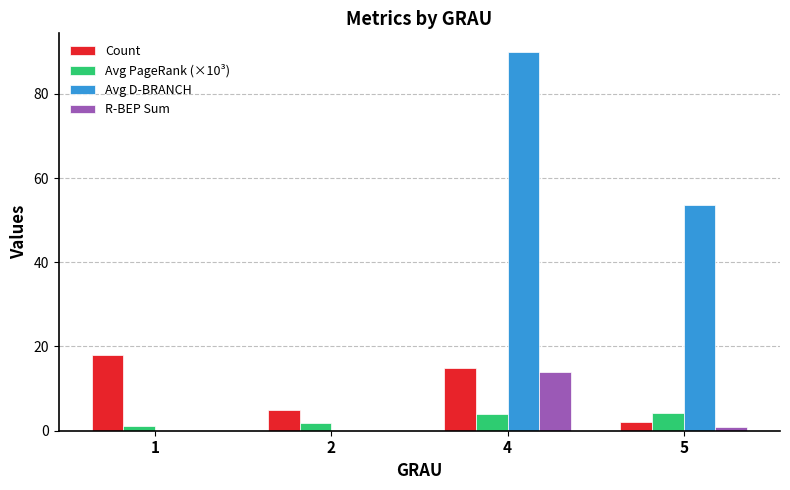

What is the sum of all R-BEP Sum values?

15.0